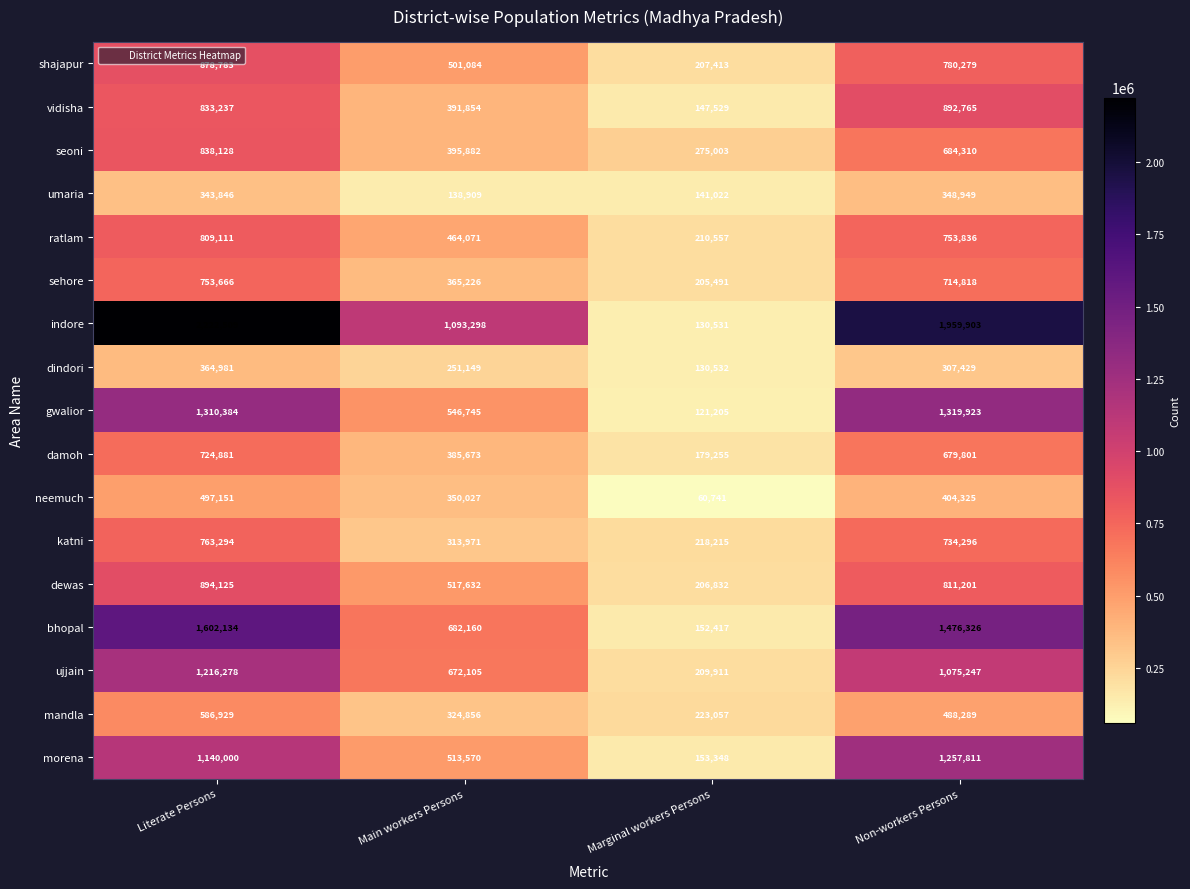

How many categories are shown in the chart?

4